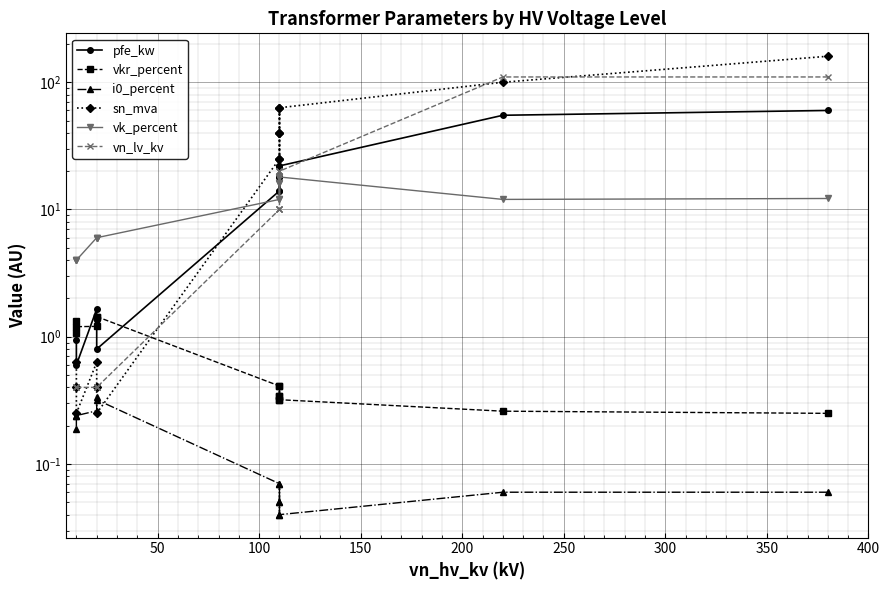

How many times do sn_mva and vk_percent cross each other?

1